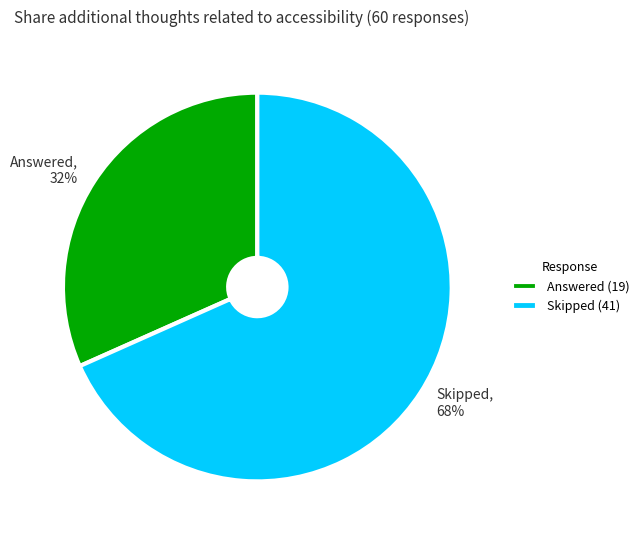

Which category accounts for the majority?

Skipped